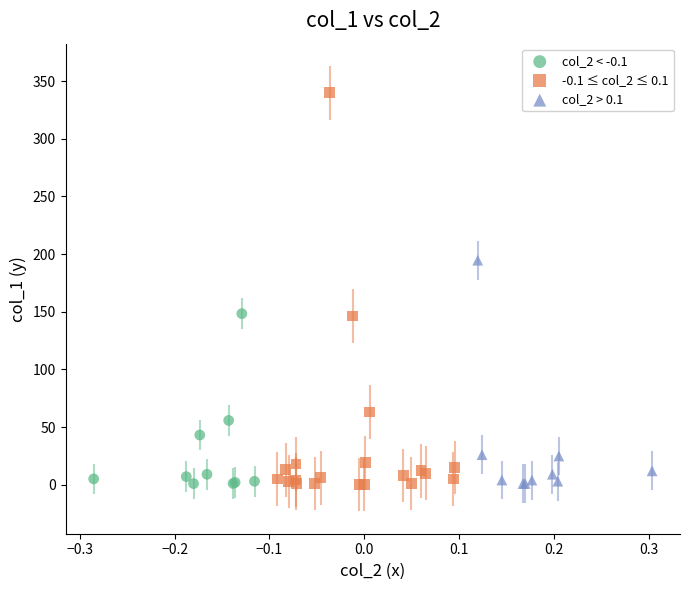

What are all the series names shown in the legend?

col_2 < -0.1, -0.1 ≤ col_2 ≤ 0.1, col_2 > 0.1